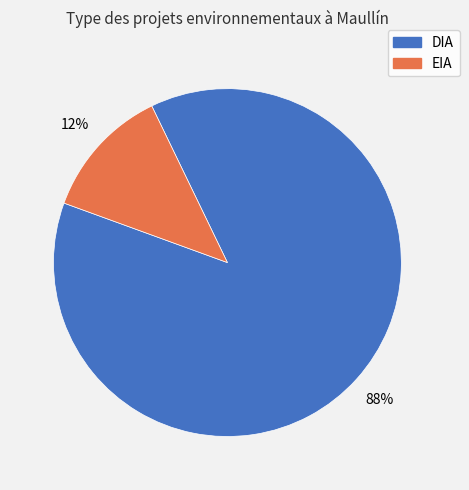

Which slice is the smallest?

EIA